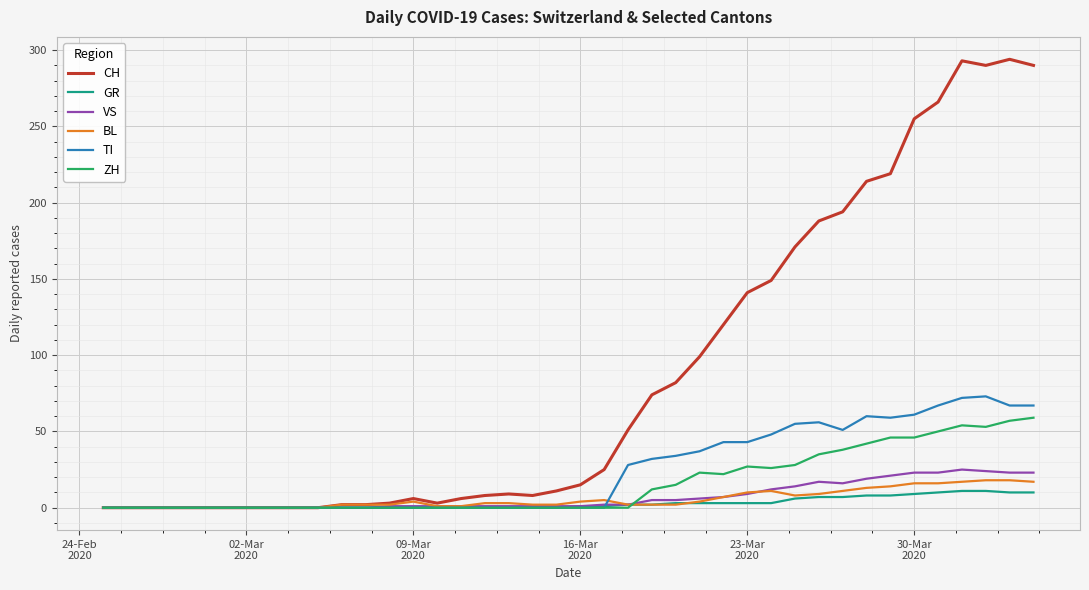

What is the highest value of the VS series?

25